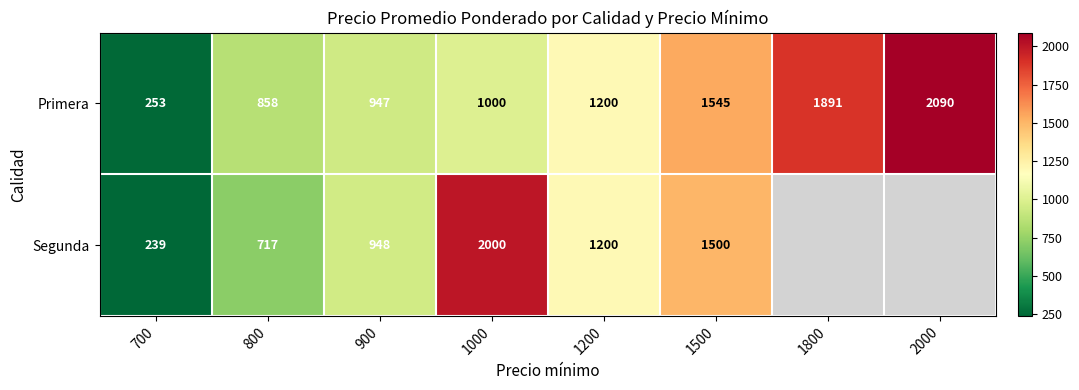

What is the highest value of the Primera series?

2090